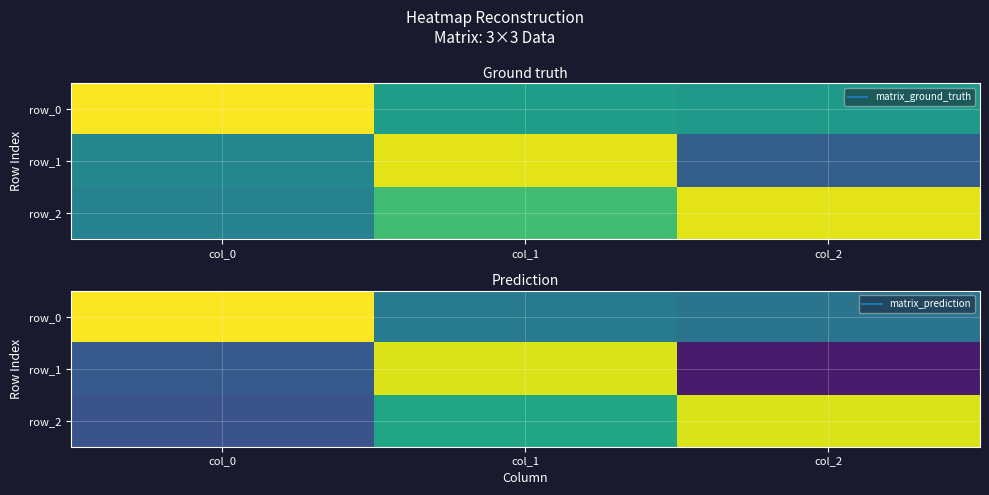

Reading left to right, list all the values displayed in this chart.

row_0: 1.0	0.1	0.1
row_1: -0.1	0.9	-0.4
row_2: -0.1	0.4	0.9